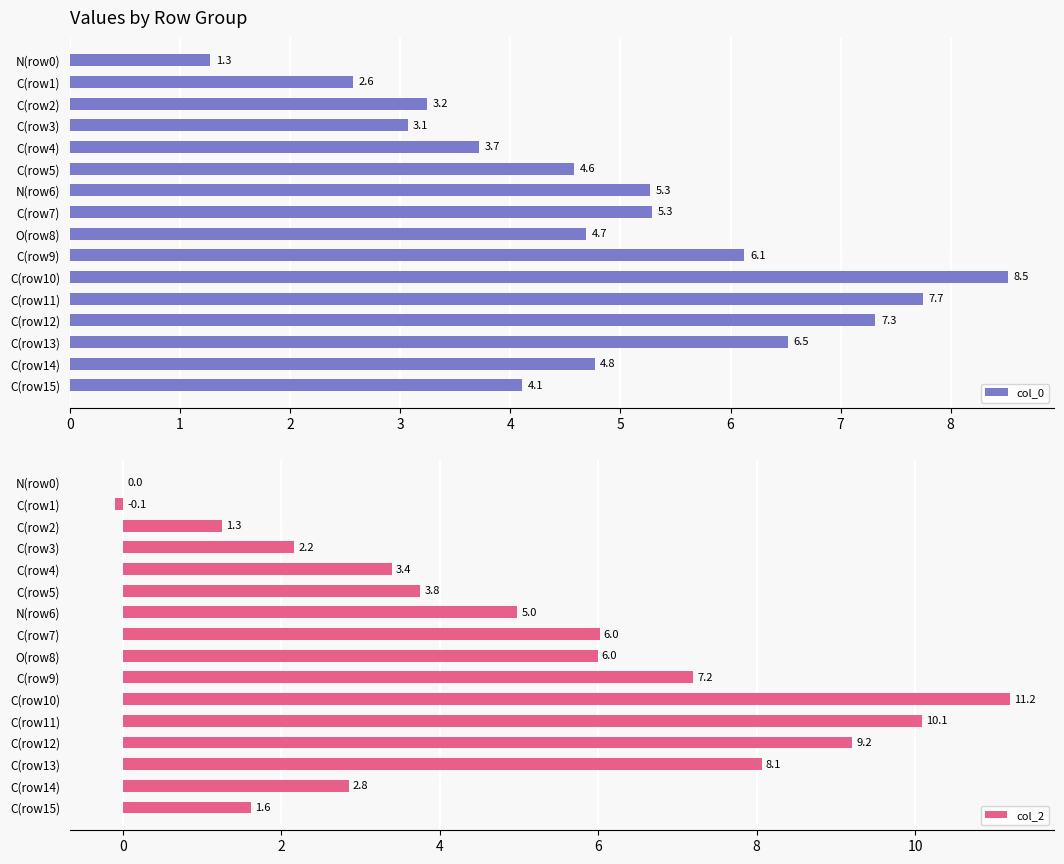

How many values in col_2 are below zero?

1